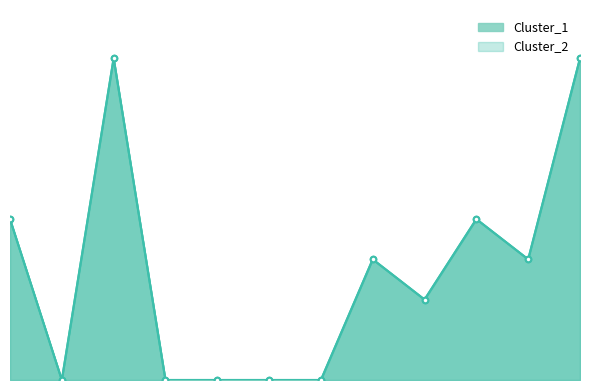

Reading left to right, transcribe all the data shown in this chart.

Cluster_1: 0=4	1=0	2=8	3=0	4=0	5=0	6=0	7=3	8=2	9=4	10=3	11=8
Cluster_2: 0=4	1=0	2=8	3=0	4=0	5=0	6=0	7=3	8=2	9=4	10=3	11=8